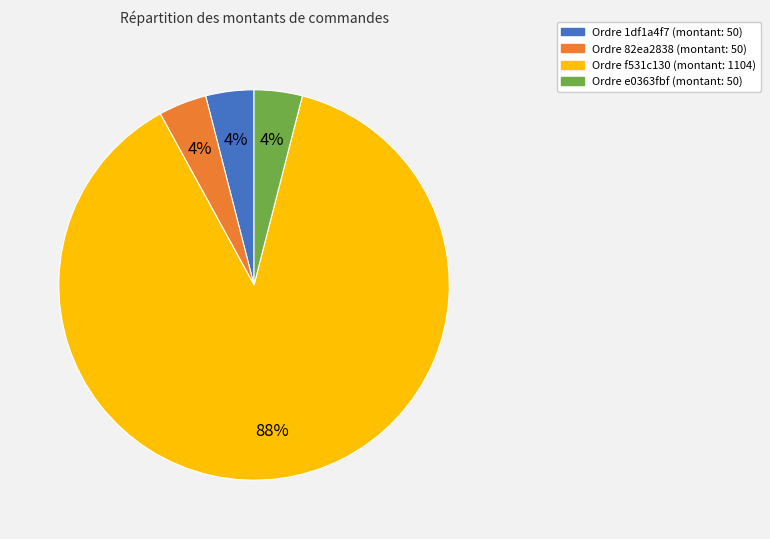

To the nearest percent, what is the average slice percentage?

25%